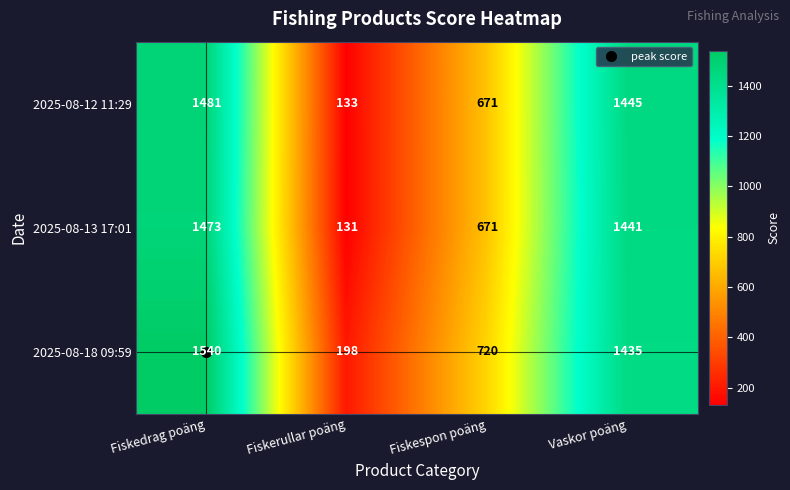

Which series has the largest range (max minus min)?

2025-08-12 11:29